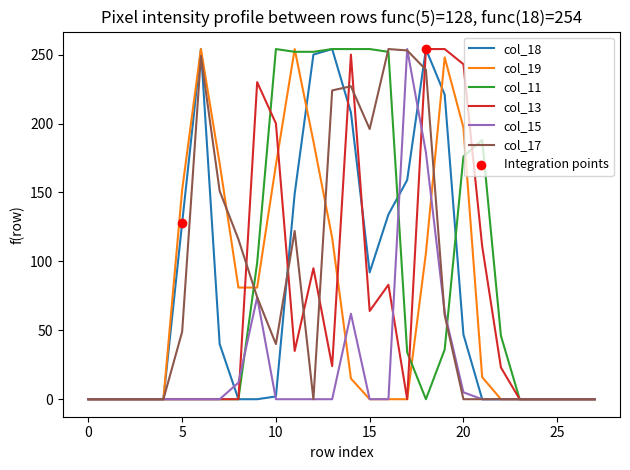

How many lines are shown in the chart?

6